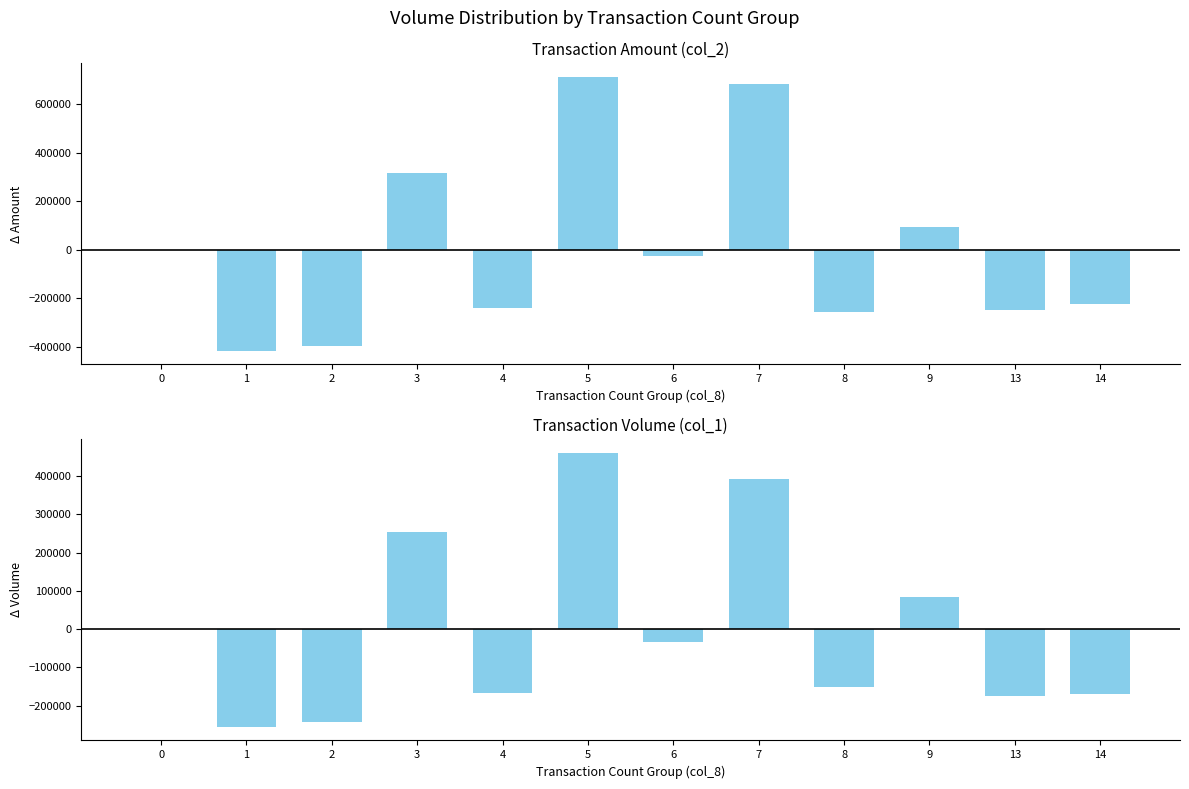

What is the lowest value of the col_2 (Amount) series?

-416950.0